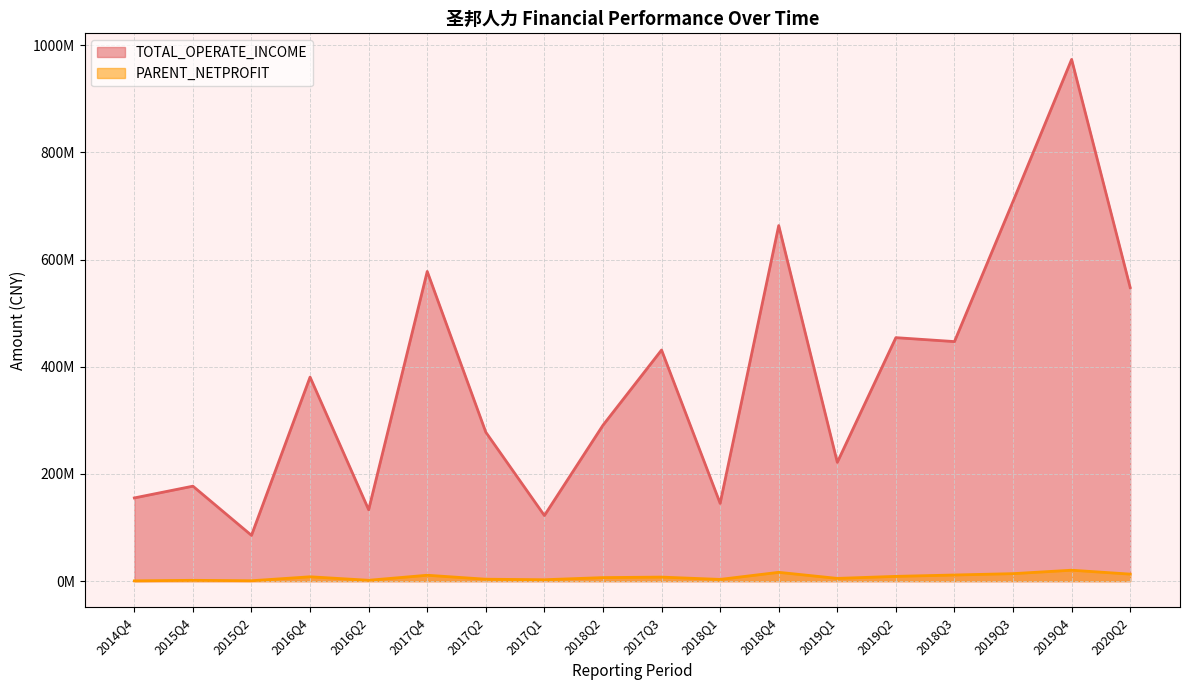

Does the chart display data point markers on the line(s)?

No